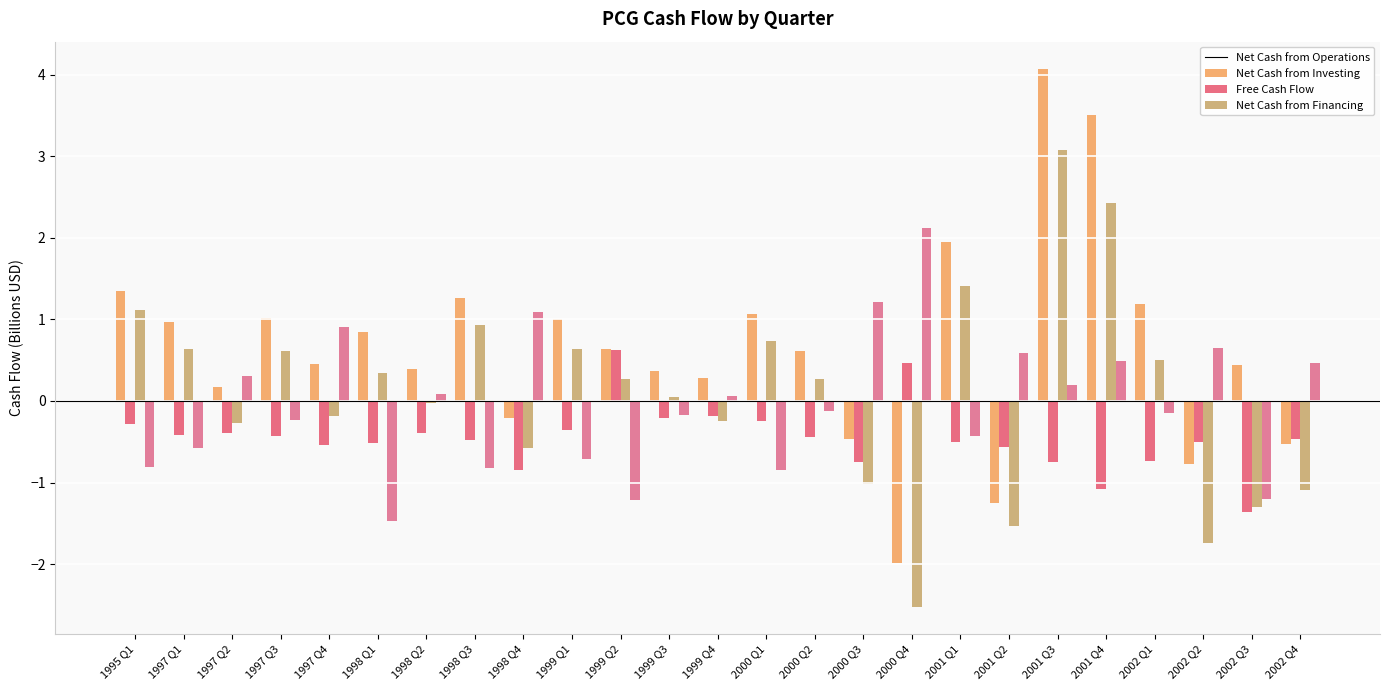

Count the number of data series in this chart.

4